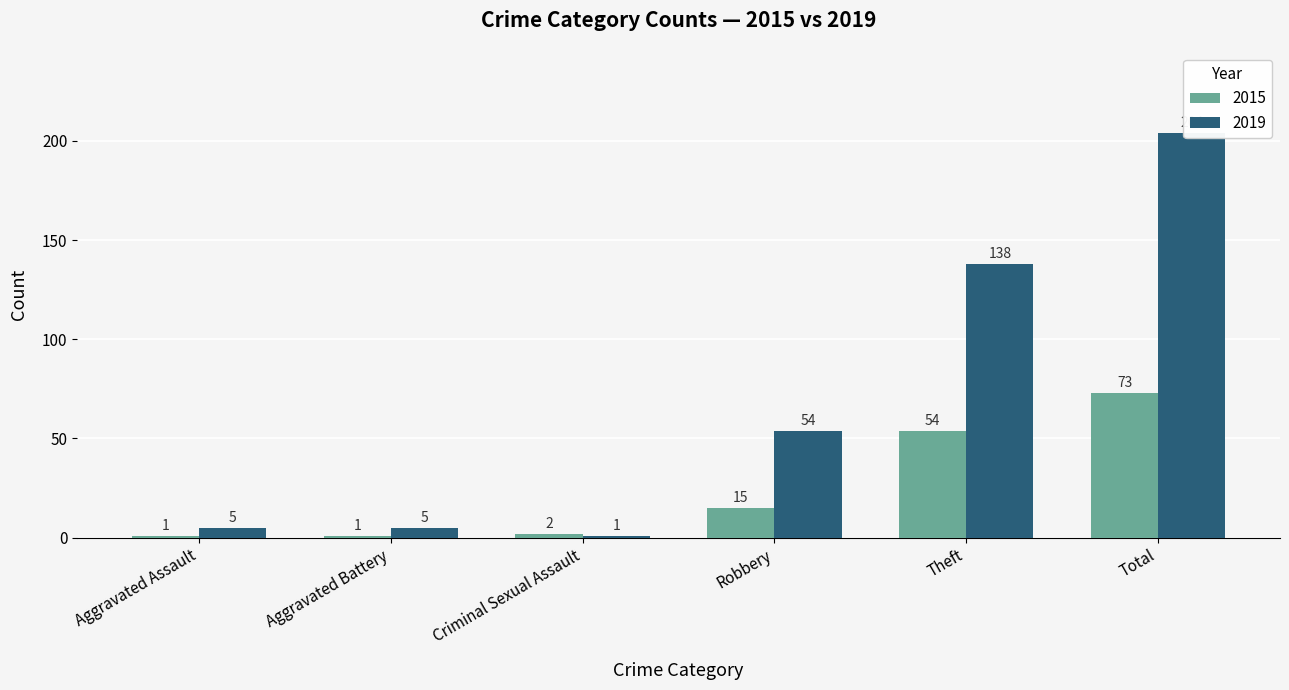

What is the spread (max minus min) of values at Aggravated Assault?

4